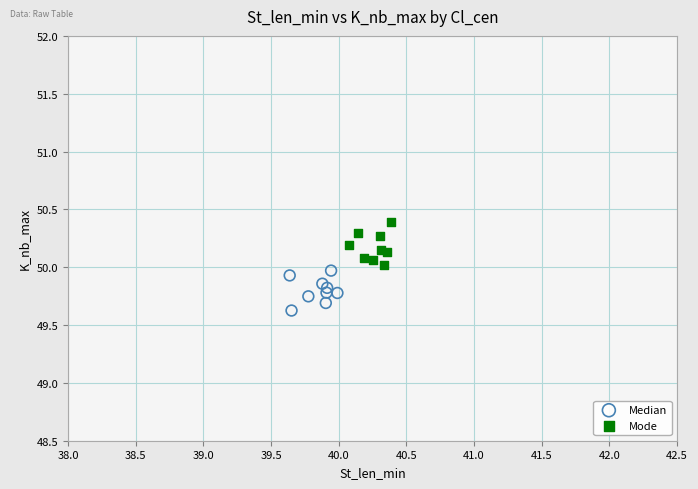

Which series contains the highest Y value?

Mode